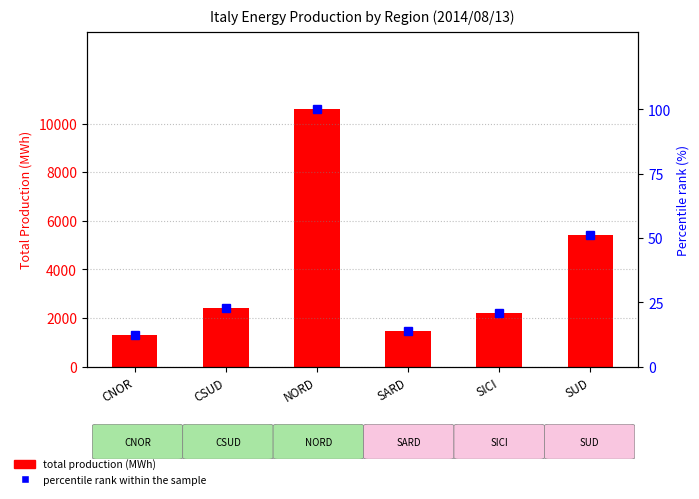

List the series in order of their peak value, highest first.

total production (MWh), percentile rank within the sample